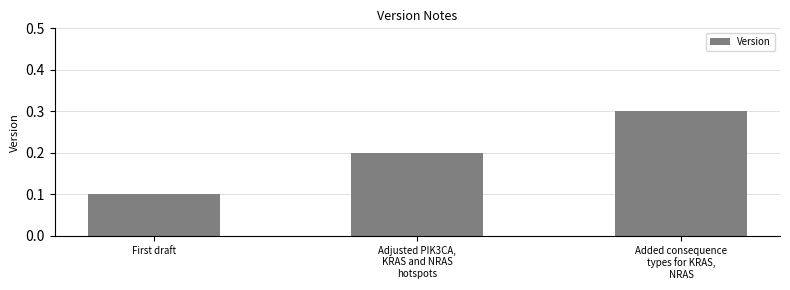

Which has a higher value, Added consequence
types for KRAS,
NRAS or Adjusted PIK3CA,
KRAS and NRAS
hotspots?

Added consequence
types for KRAS,
NRAS